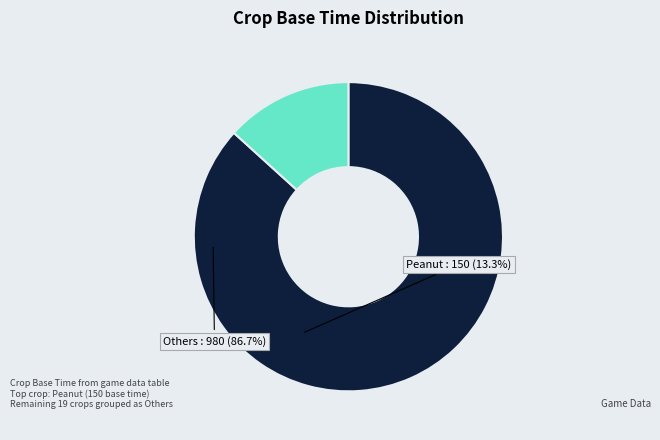

How many segments does this pie chart have?

2